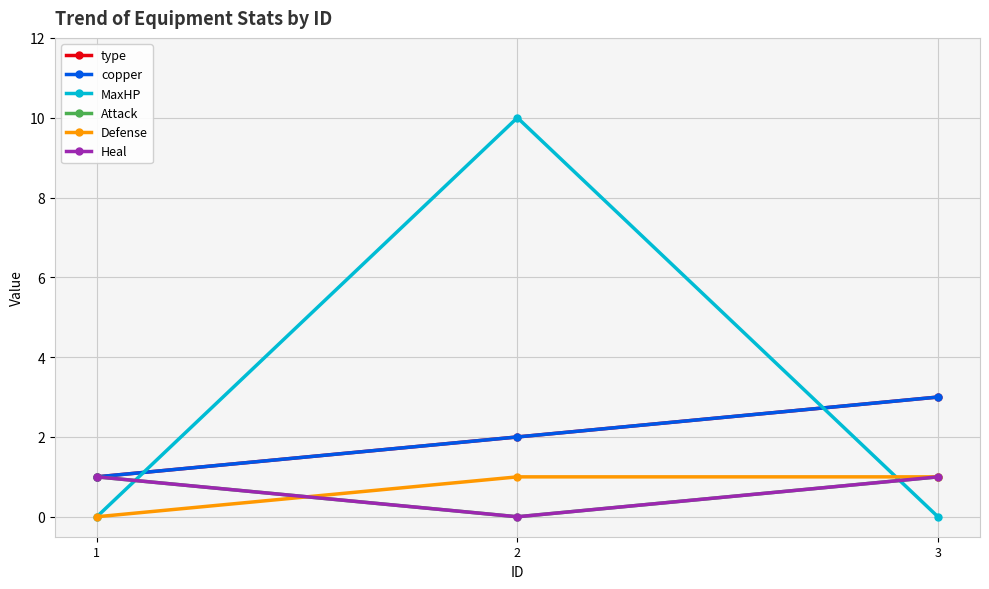

True or false: MaxHP has a value of 0 at 1.

True